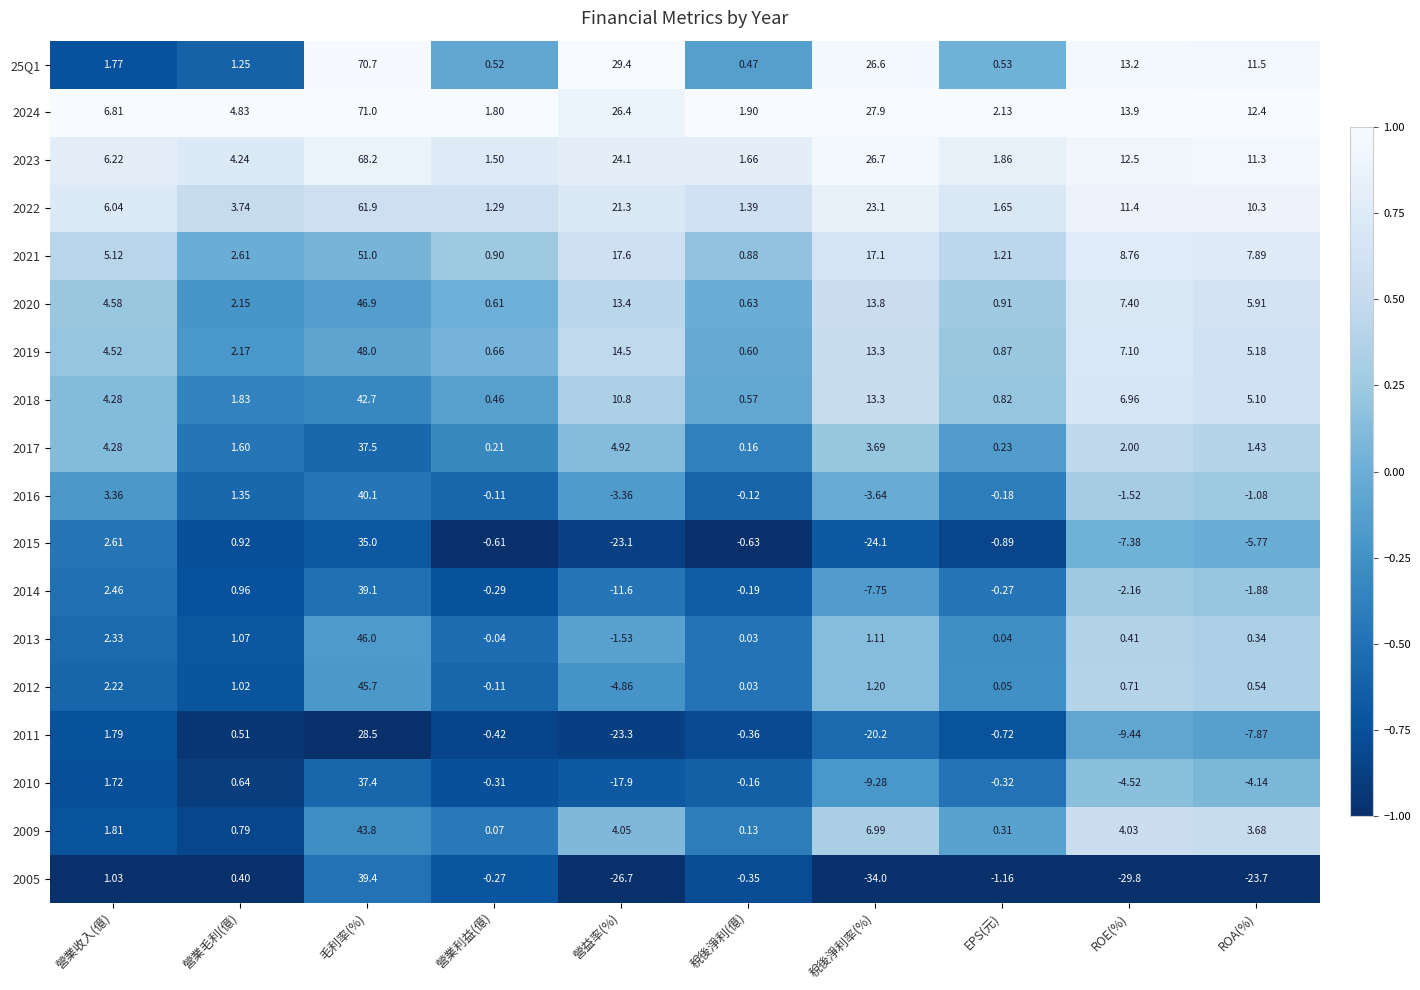

How many categories are shown in the chart?

10